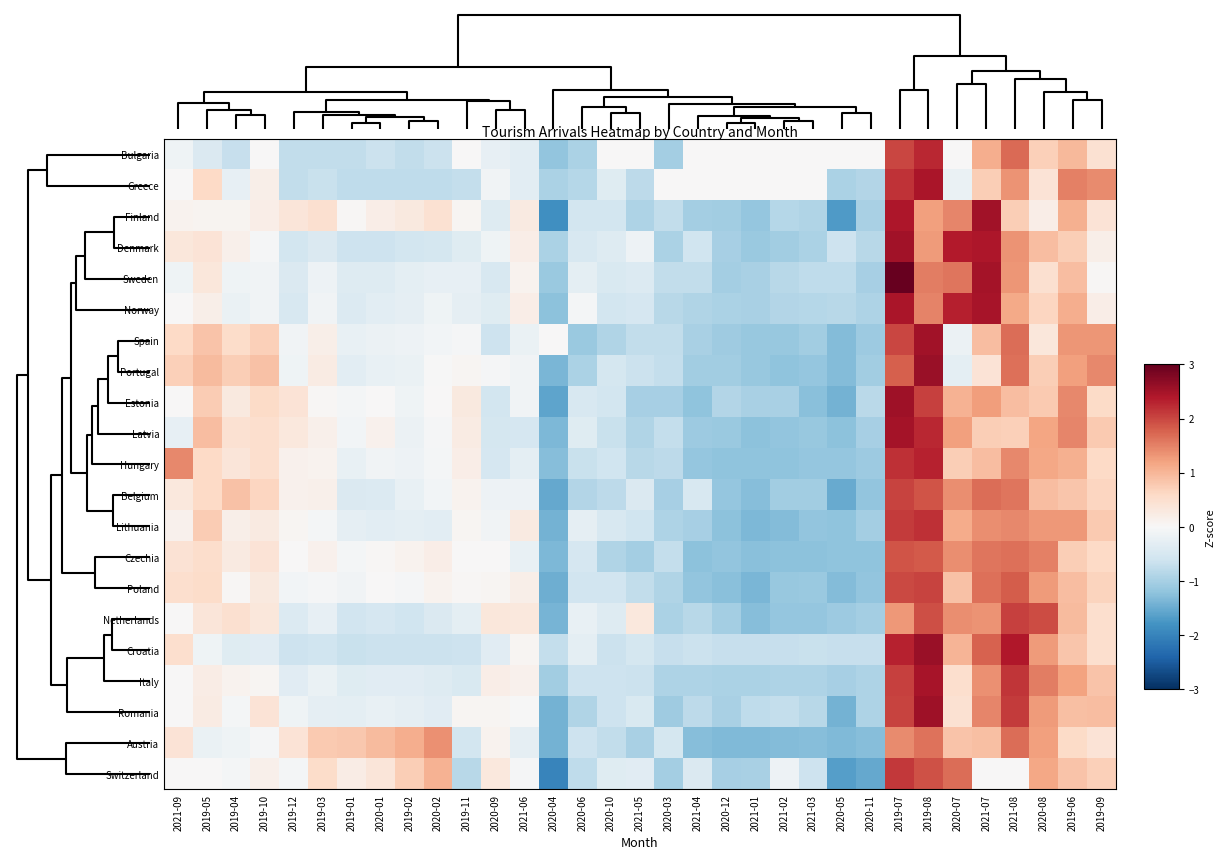

What is the minimum value shown in the chart?

-2.0